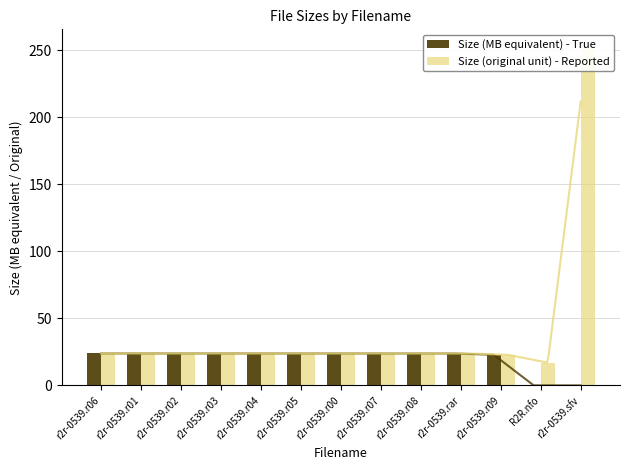

Reading left to right, list all the values displayed in this chart.

Size (MB equivalent) - True: r2r-0539.r06=23.8	r2r-0539.r01=23.8	r2r-0539.r02=23.8	r2r-0539.r03=23.8	r2r-0539.r04=23.8	r2r-0539.r05=23.8	r2r-0539.r00=23.8	r2r-0539.r07=23.8	r2r-0539.r08=23.8	r2r-0539.rar=23.8	r2r-0539.r09=22.9	R2R.nfo=0.0	r2r-0539.sfv=0.0
Size (original unit) - Reported: r2r-0539.r06=23.8	r2r-0539.r01=23.8	r2r-0539.r02=23.8	r2r-0539.r03=23.8	r2r-0539.r04=23.8	r2r-0539.r05=23.8	r2r-0539.r00=23.8	r2r-0539.r07=23.8	r2r-0539.r08=23.8	r2r-0539.rar=23.8	r2r-0539.r09=22.9	R2R.nfo=17.0	r2r-0539.sfv=253.0